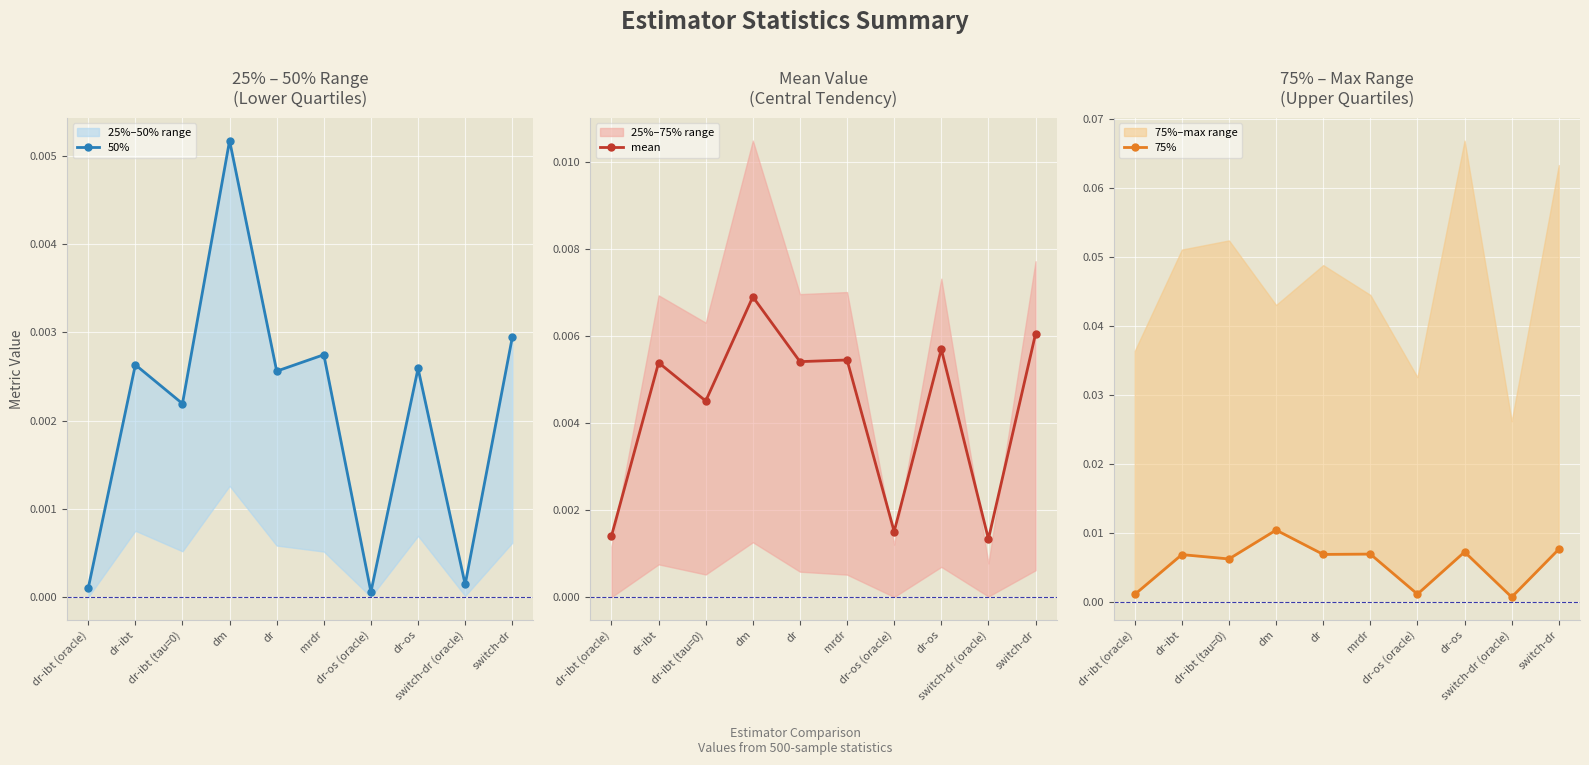

How many mean values are between 0 and 1?

10